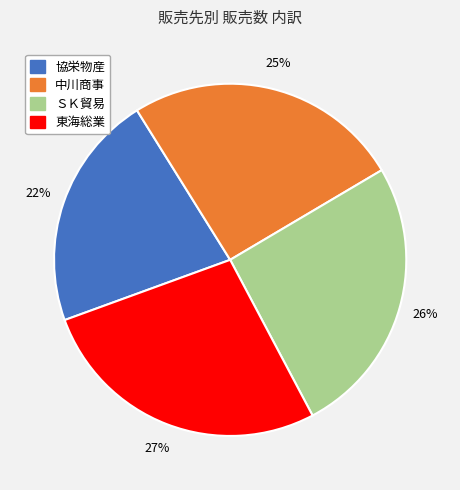

To the nearest percent, what is the combined percentage of 協栄物産 and 東海総業?

49%